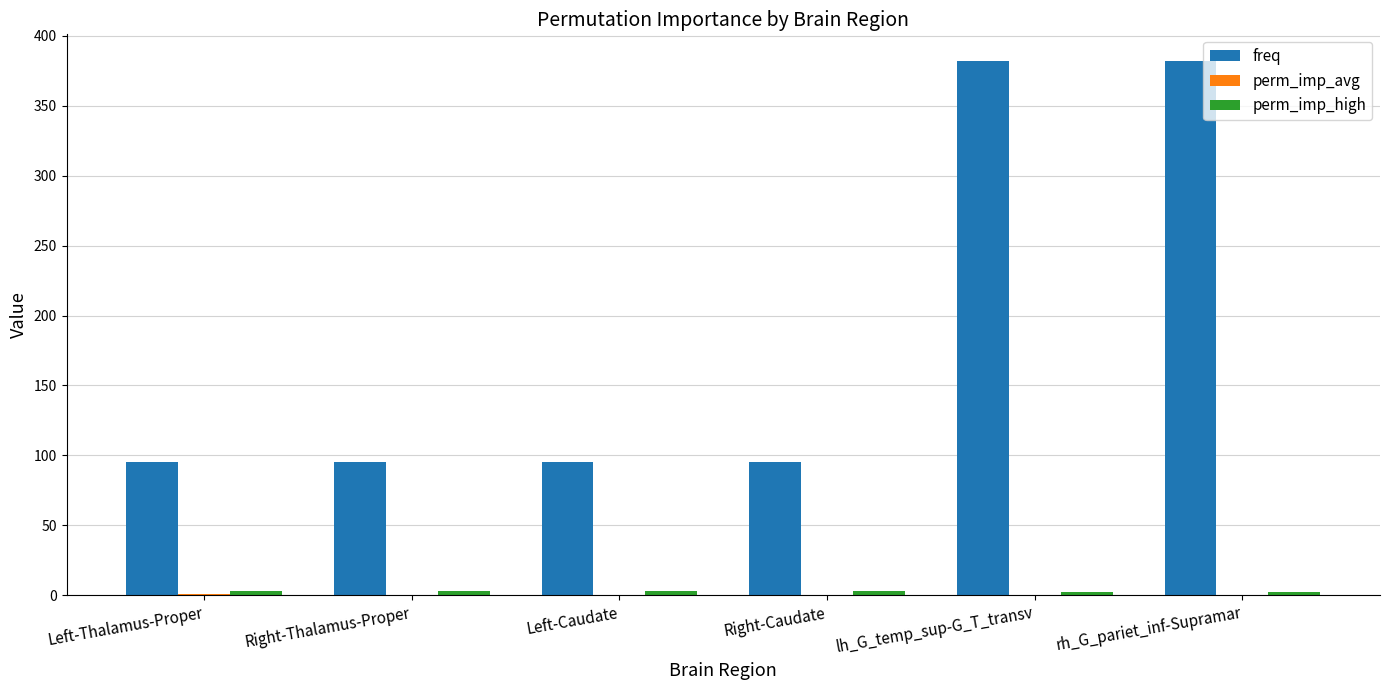

Which series has the largest total across all categories?

freq